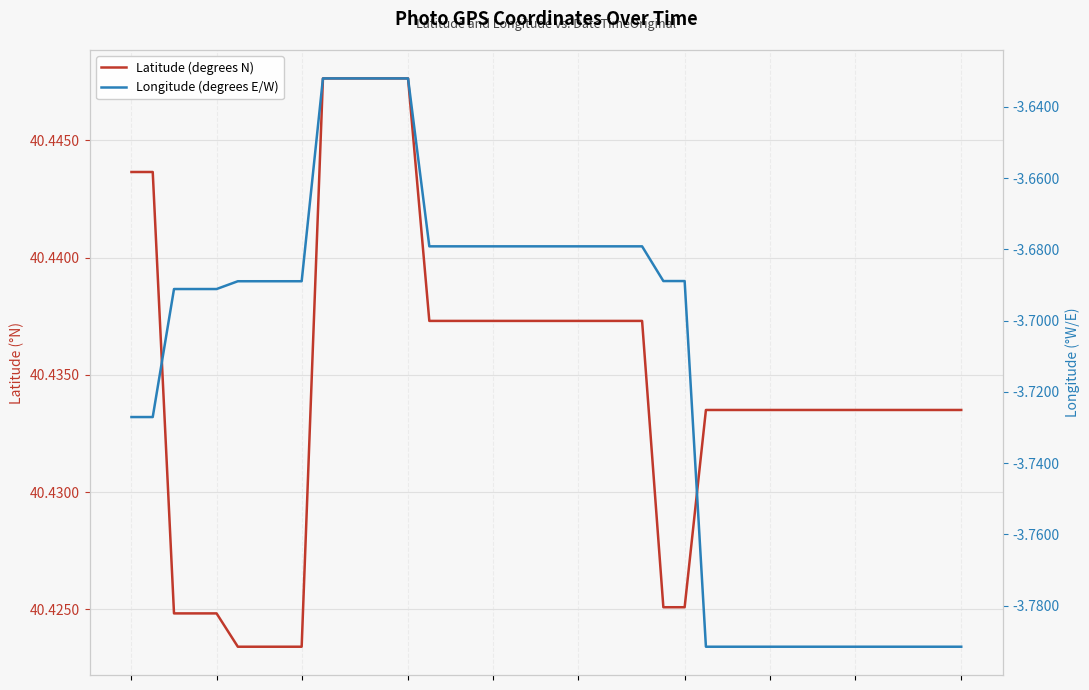

True or false: Longitude (degrees E/W) and Latitude (degrees N) cross at least once.

False